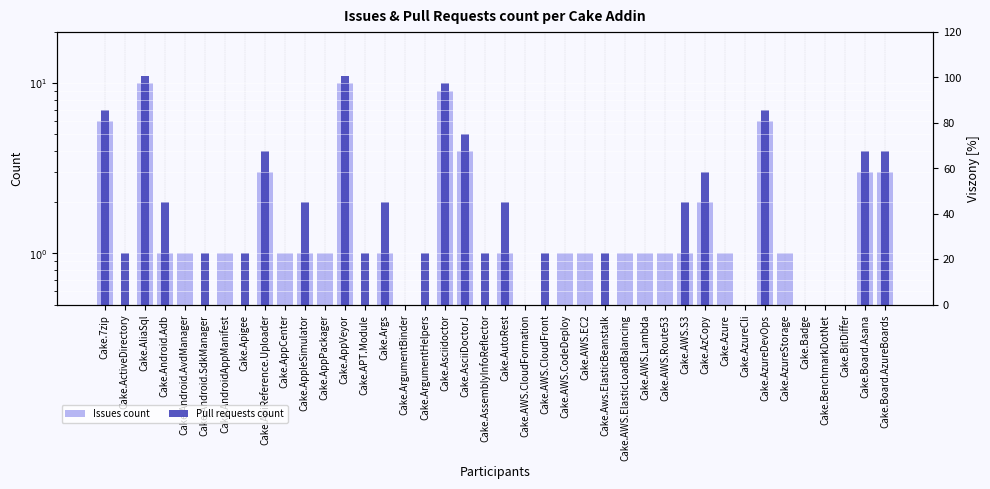

Reading left to right, extract all data points from this chart.

Issues count: 6.0	0.5	10.0	1.0	1.0	0.5	1.0	0.5	3.0	1.0	1.0	1.0	10.0	0.5	1.0	0.5	0.5	9.0	4.0	0.5	1.0	0.5	0.5	1.0	1.0	0.5	1.0	1.0	1.0	1.0	2.0	1.0	0.5	6.0	1.0	0.5	0.5	0.5	3.0	3.0
Pull requests count: 7.0	1.0	11.0	2.0	0.5	1.0	0.5	1.0	4.0	0.5	2.0	0.5	11.0	1.0	2.0	0.5	1.0	10.0	5.0	1.0	2.0	0.5	1.0	0.5	0.5	1.0	0.5	0.5	0.5	2.0	3.0	0.5	0.5	7.0	0.5	0.5	0.5	0.5	4.0	4.0